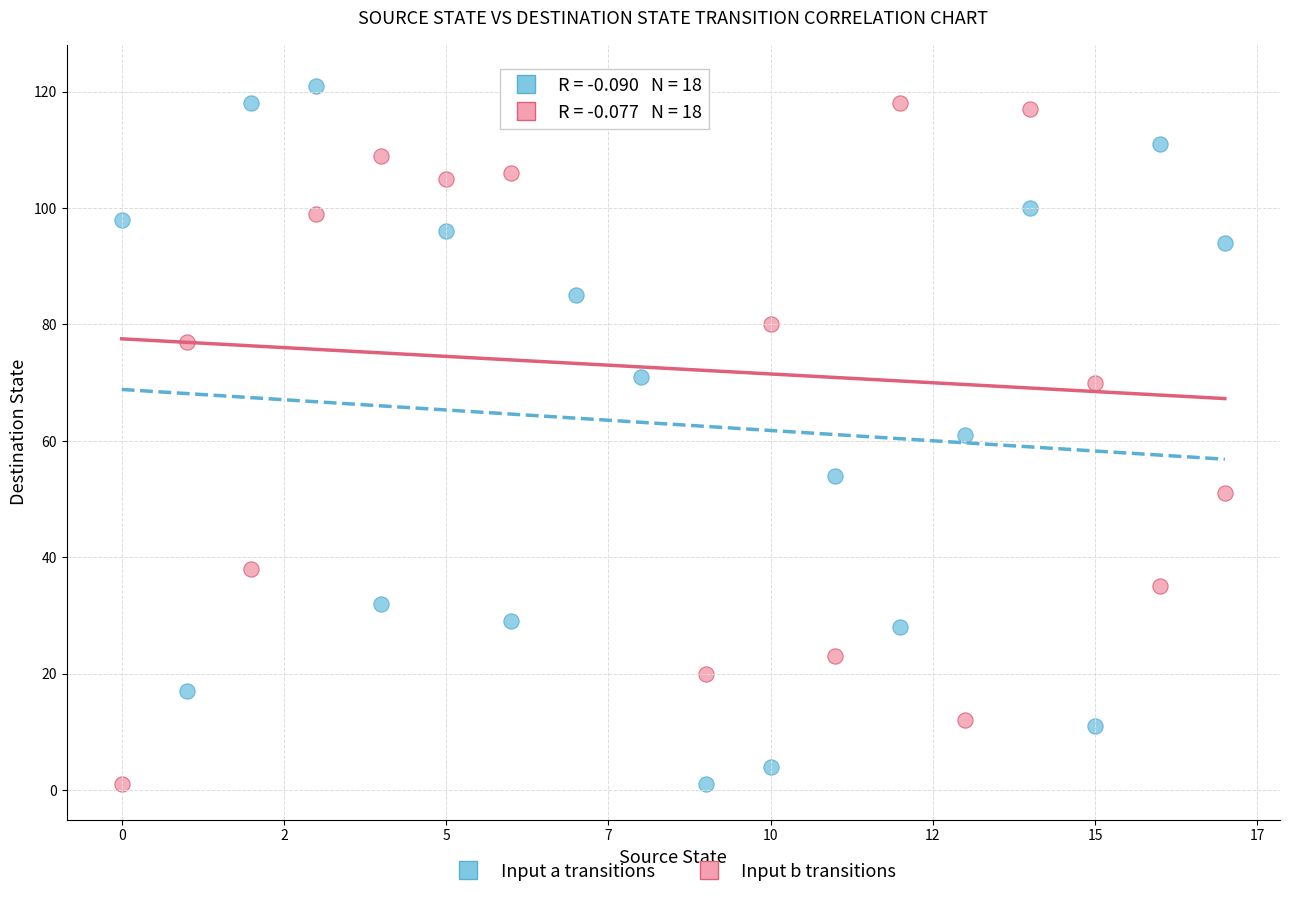

Across all data points, what is the range of Y values (max minus min)?

121